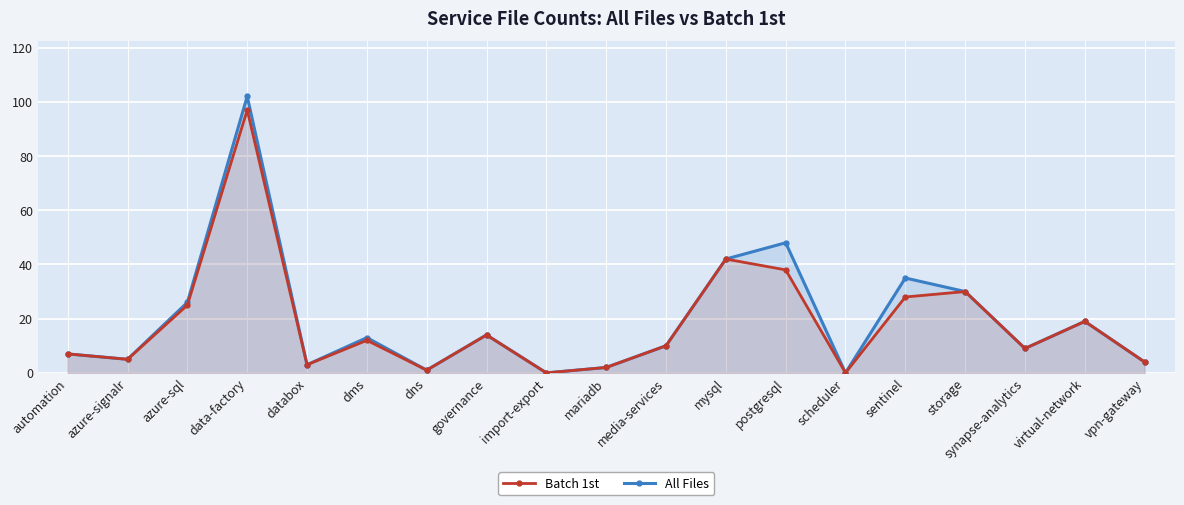

Which category has the highest value in the Batch 1st series?

data-factory